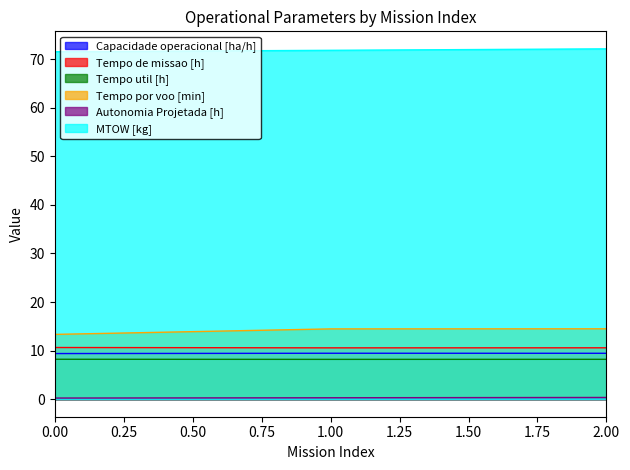

How many MTOW [kg] values are between 71 and 72?

2